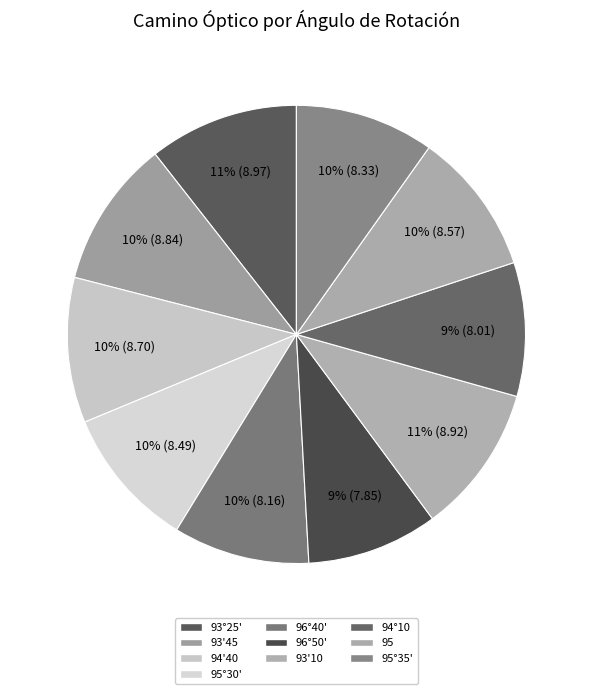

How many segments does this pie chart have?

10